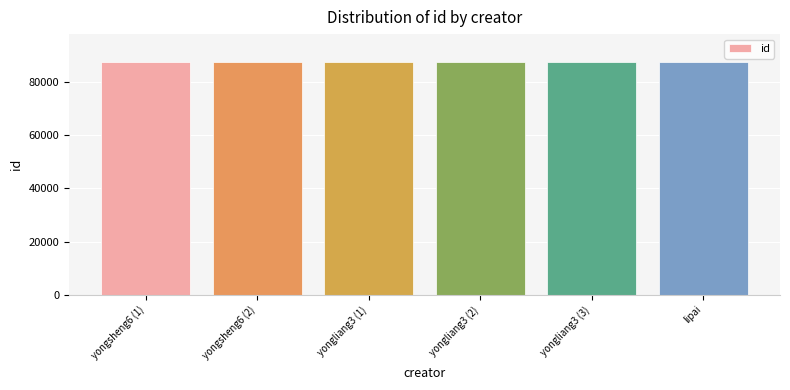

What is the change in value from yongsheng6 (2) to yongliang3 (1)?

-25